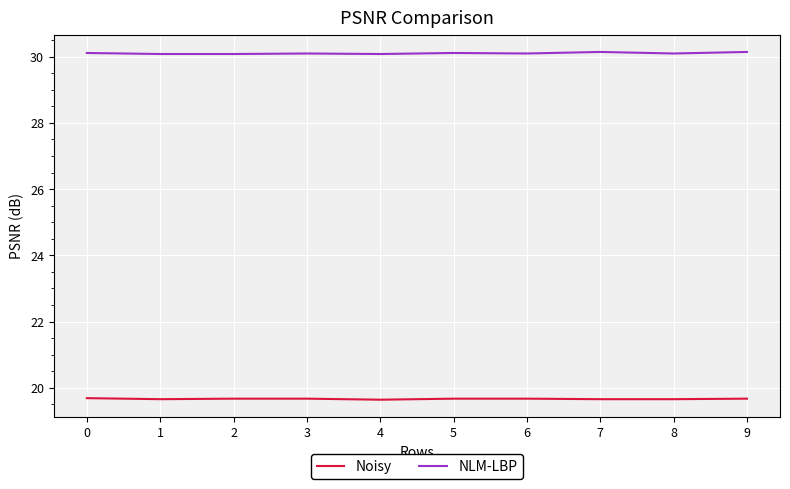

True or false: Noisy and NLM-LBP intersect in this chart.

False